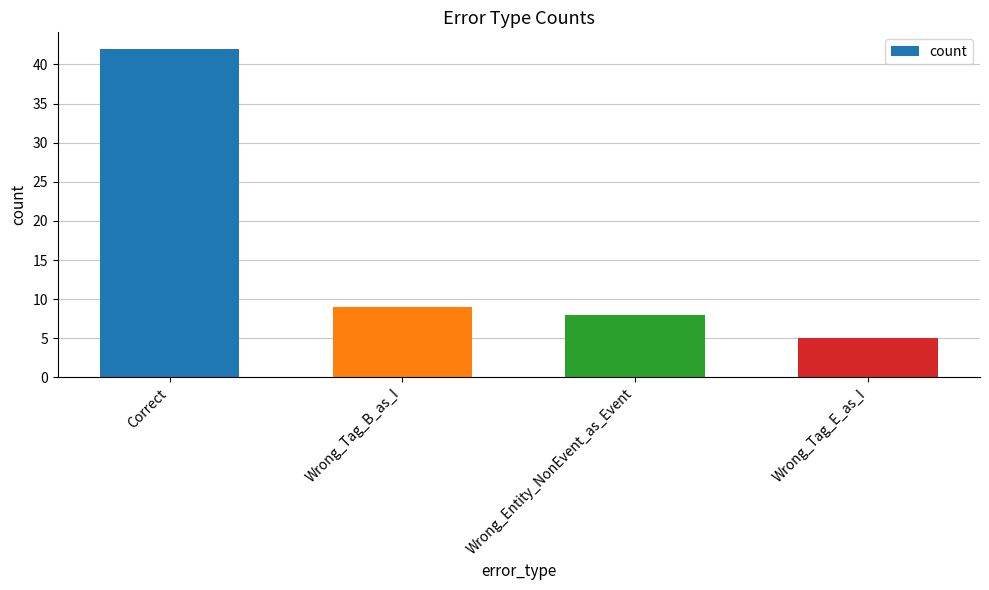

Rank the categories by value from highest to lowest.

Correct, Wrong_Tag_B_as_I, Wrong_Entity_NonEvent_as_Event, Wrong_Tag_E_as_I